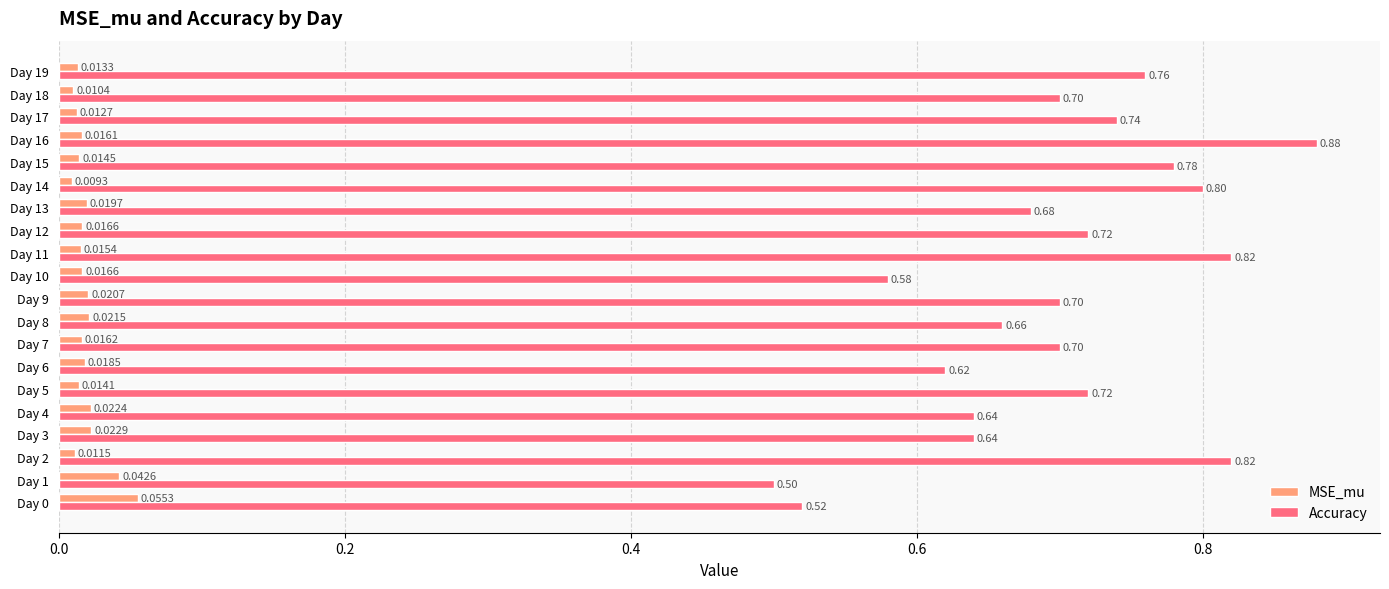

How many data points does each series have?

20